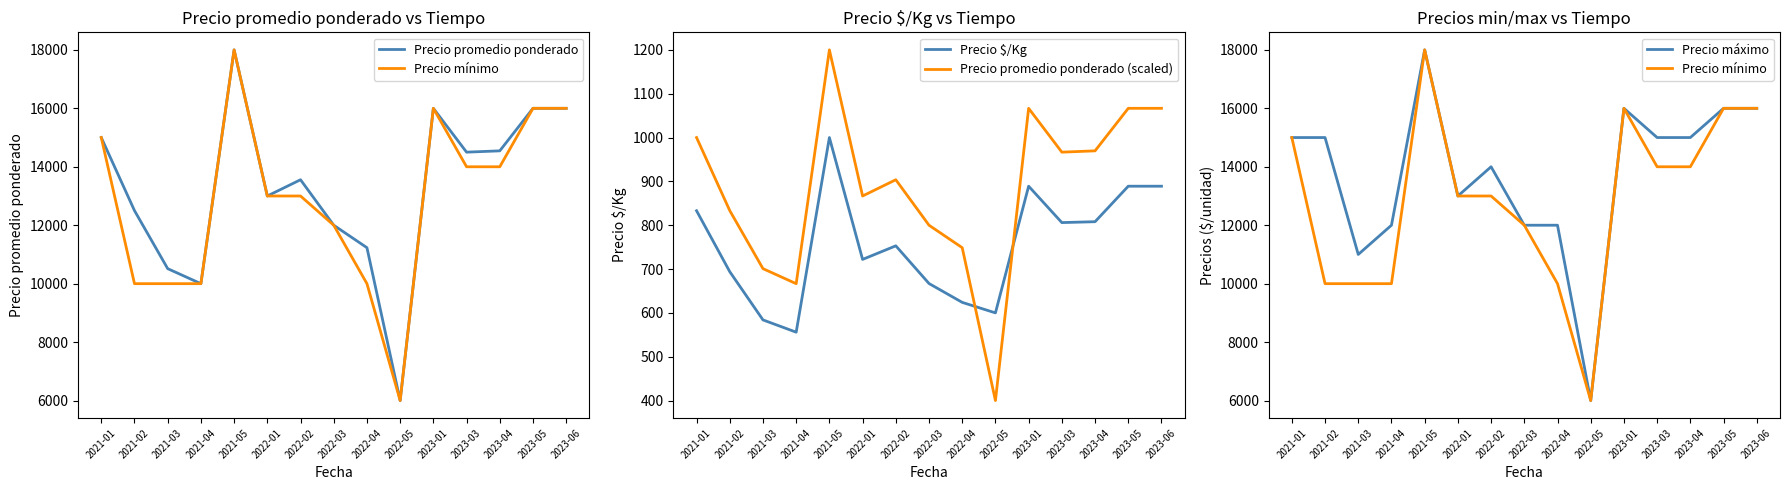

Is this an area chart (filled region under the line)?

No